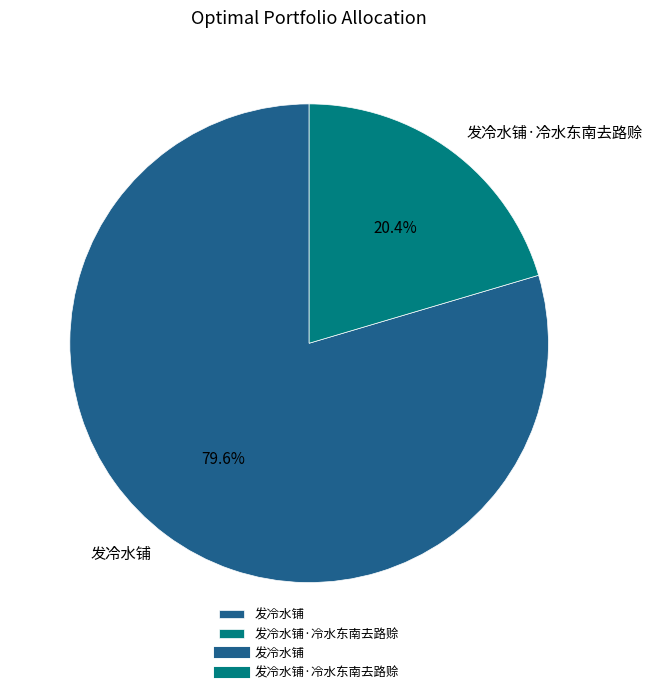

To the nearest percent, what portion does 发冷水铺 represent?

80%